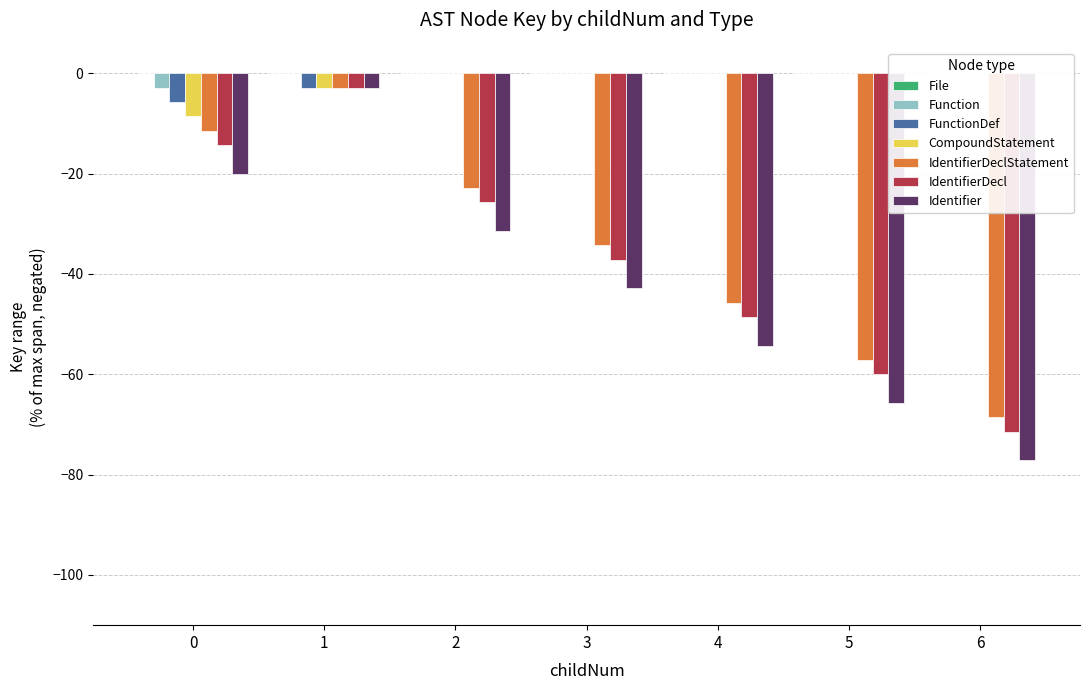

How many data points in IdentifierDeclStatement are above -34?

3